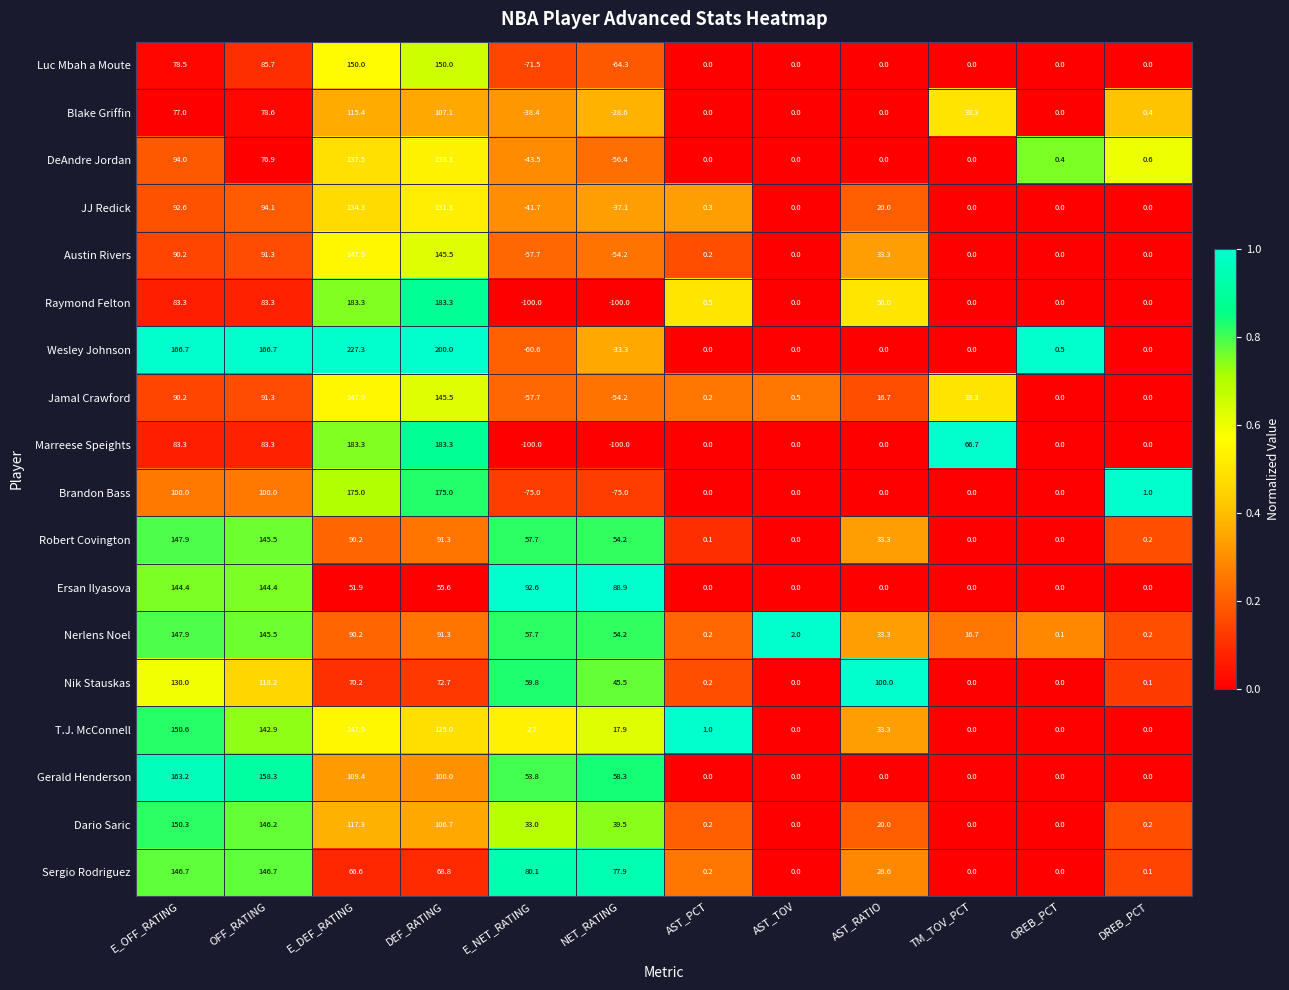

Is it true that T.J. McConnell equals 85.8 at AST_TOV?

False